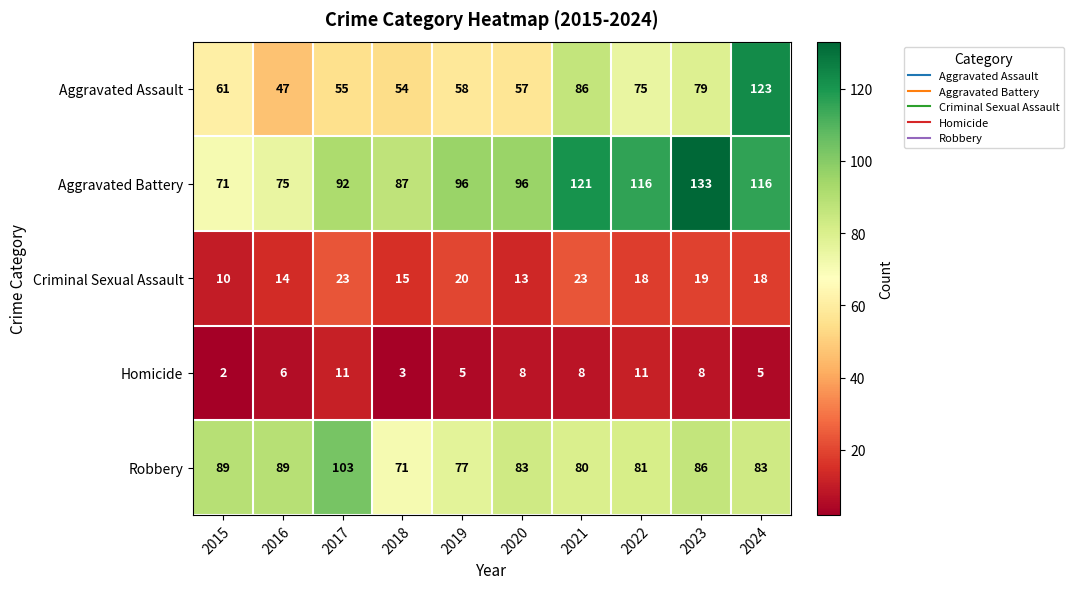

List the series in order of their peak value, highest first.

Aggravated Battery, Aggravated Assault, Robbery, Criminal Sexual Assault, Homicide